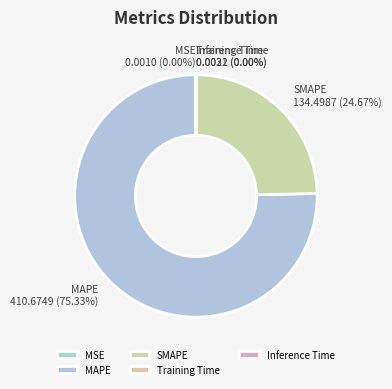

Which slice is the largest?

MAPE